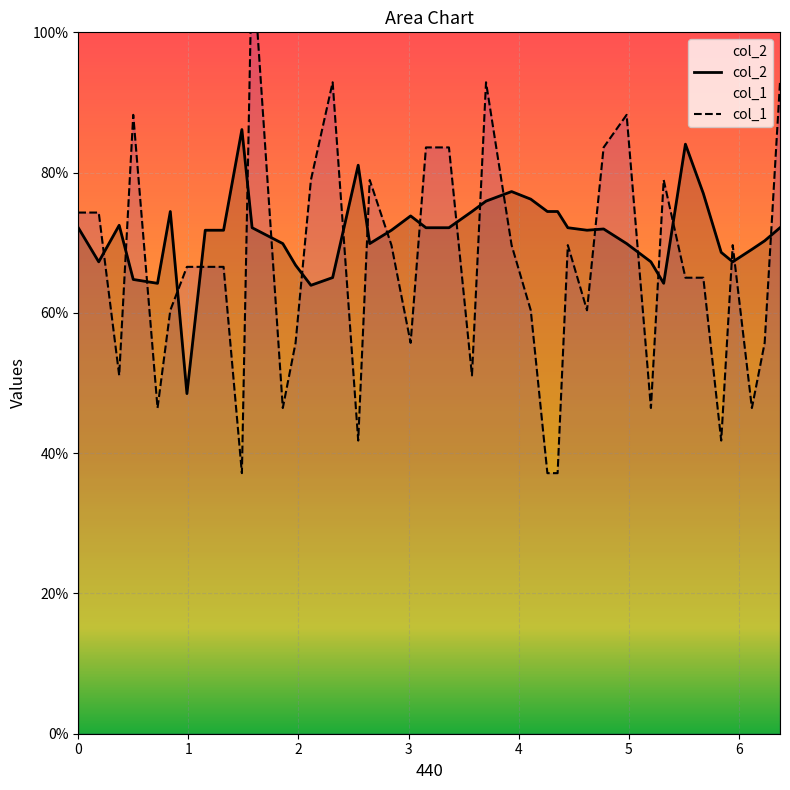

What is the highest value of the col_2 series?

86.1